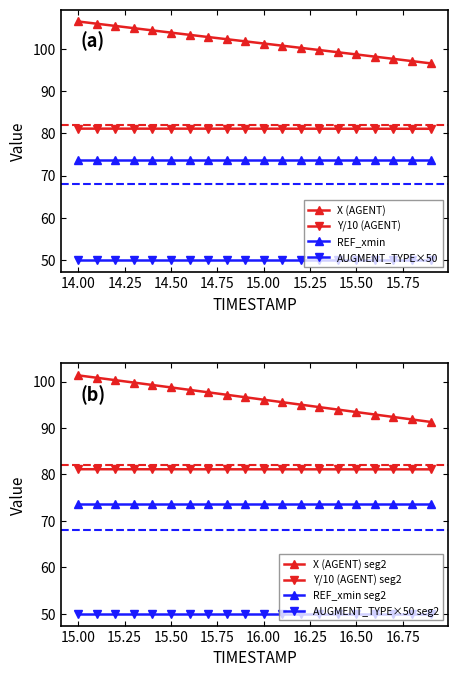

True or false: AUGMENT_TYPE×50 and X (AGENT) intersect in this chart.

False